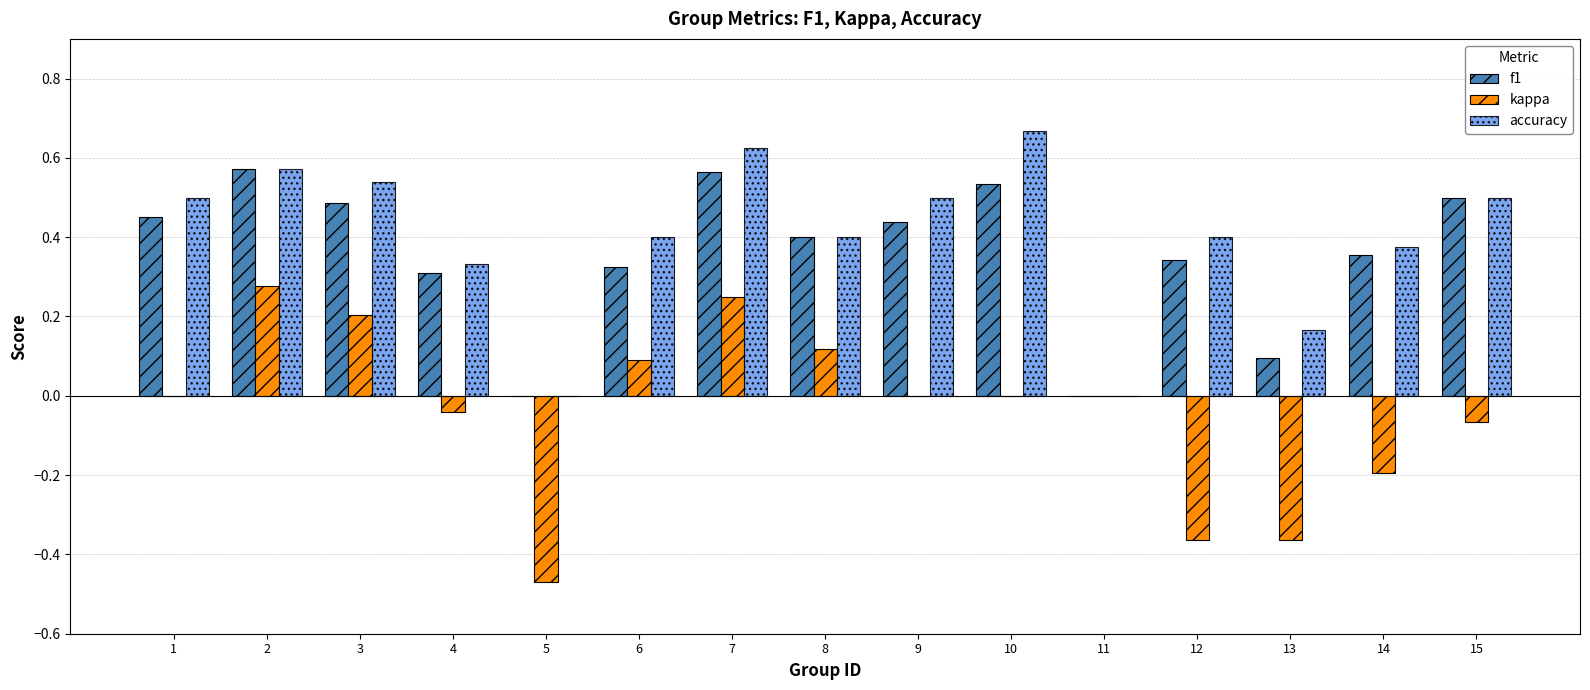

What is the sum of all kappa values?

-0.6